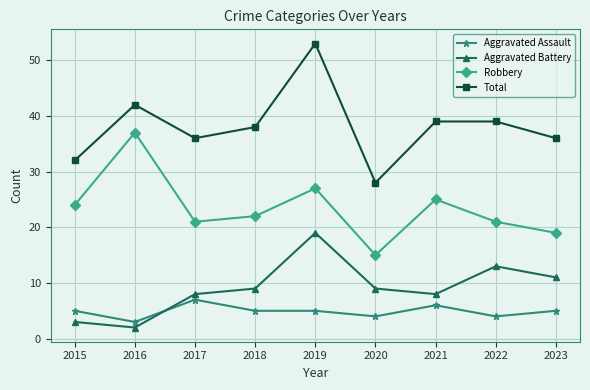

Reading left to right, transcribe all the data shown in this chart.

Aggravated Assault: 2015=5	2016=3	2017=7	2018=5	2019=5	2020=4	2021=6	2022=4	2023=5
Aggravated Battery: 2015=3	2016=2	2017=8	2018=9	2019=19	2020=9	2021=8	2022=13	2023=11
Robbery: 2015=24	2016=37	2017=21	2018=22	2019=27	2020=15	2021=25	2022=21	2023=19
Total: 2015=32	2016=42	2017=36	2018=38	2019=53	2020=28	2021=39	2022=39	2023=36